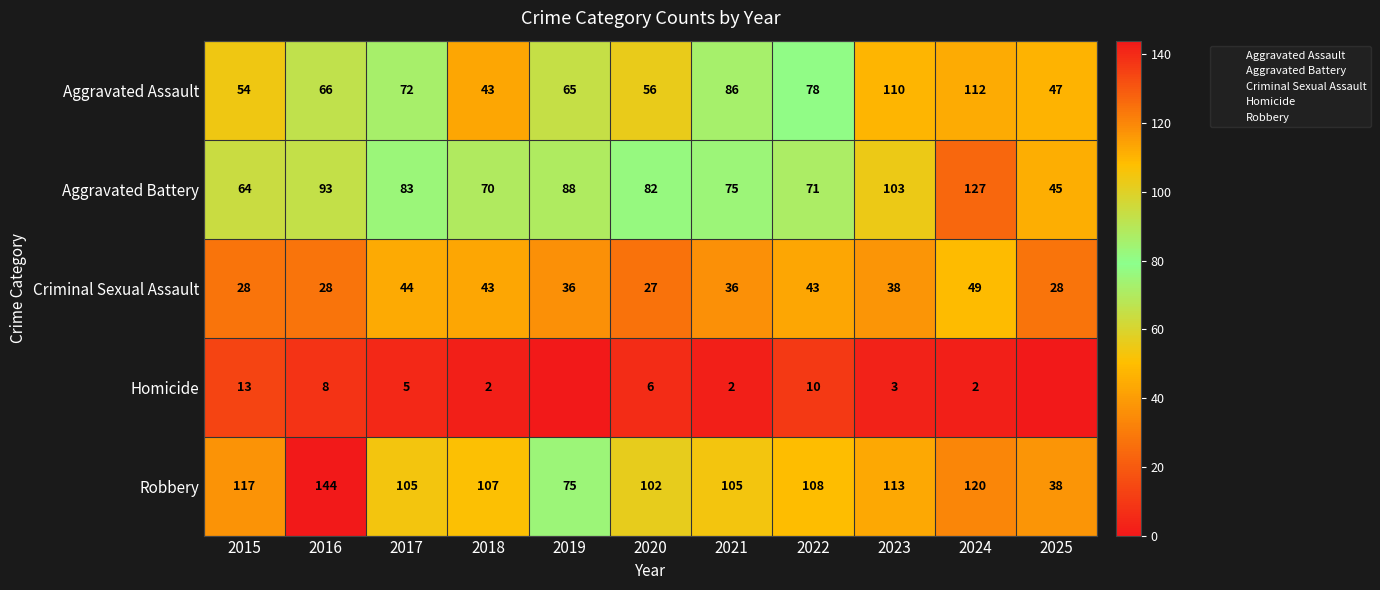

List the series in order of their peak value, lowest first.

Homicide, Criminal Sexual Assault, Aggravated Assault, Aggravated Battery, Robbery